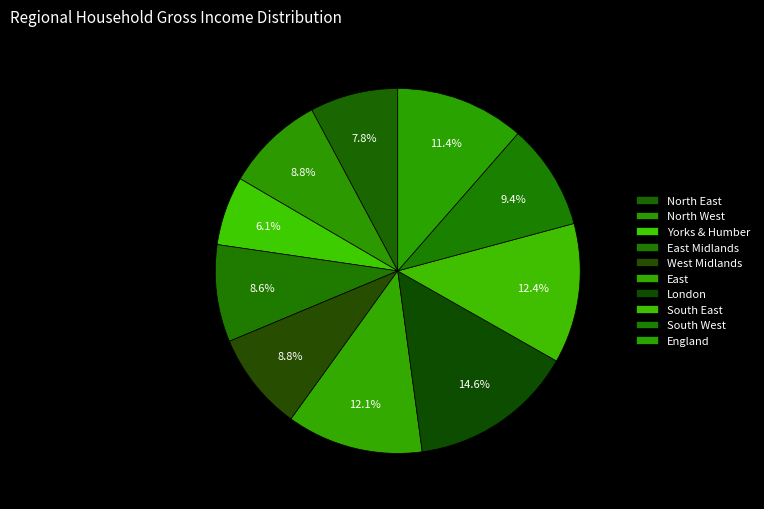

How many segments does this pie chart have?

10